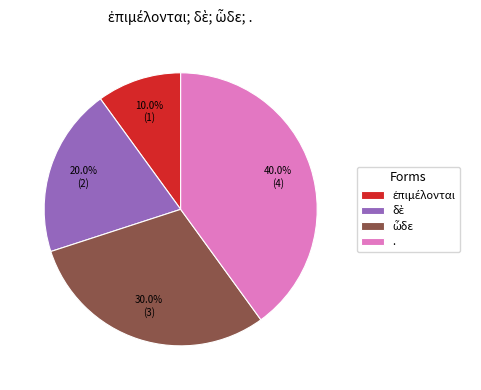

Does . account for over 50% of the chart?

No